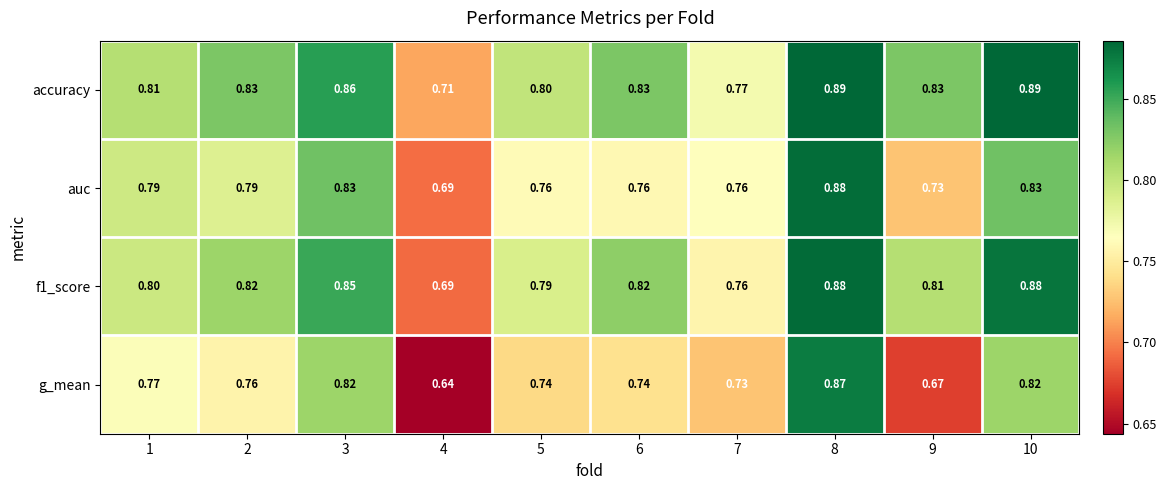

Which series has the largest total across all categories?

accuracy